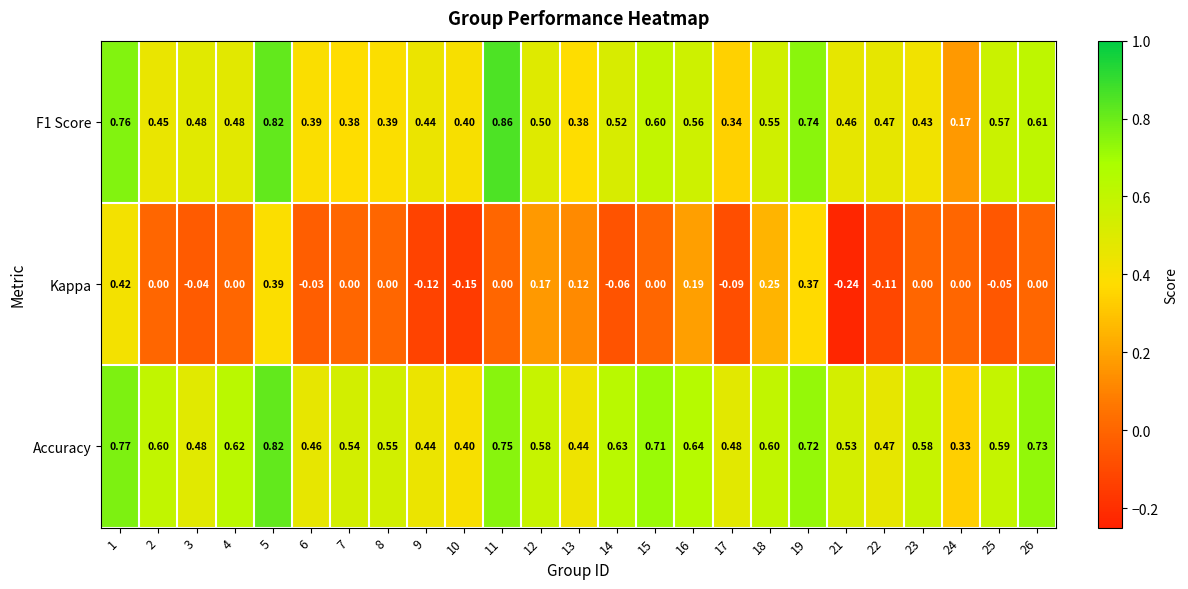

Is the value of Kappa at 12 greater than the value of F1 Score at 4?

No